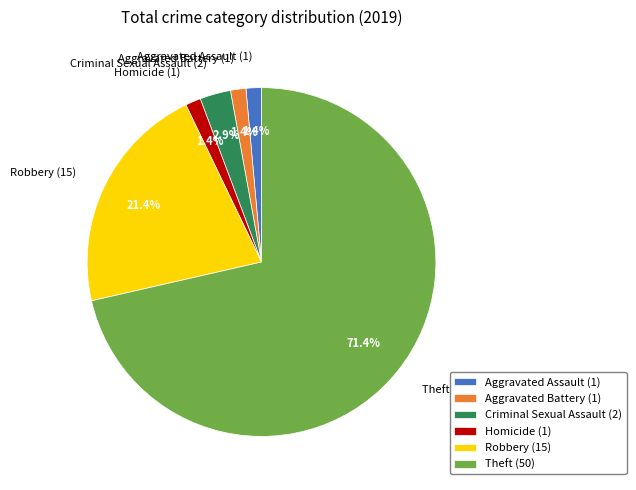

Which category accounts for the majority?

Theft (50)